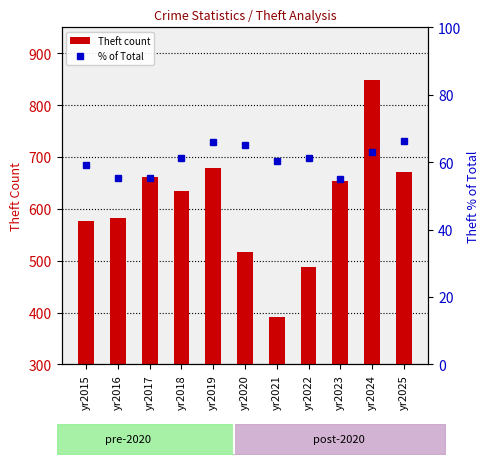

At which category is the sum across all series the highest?

yr2024